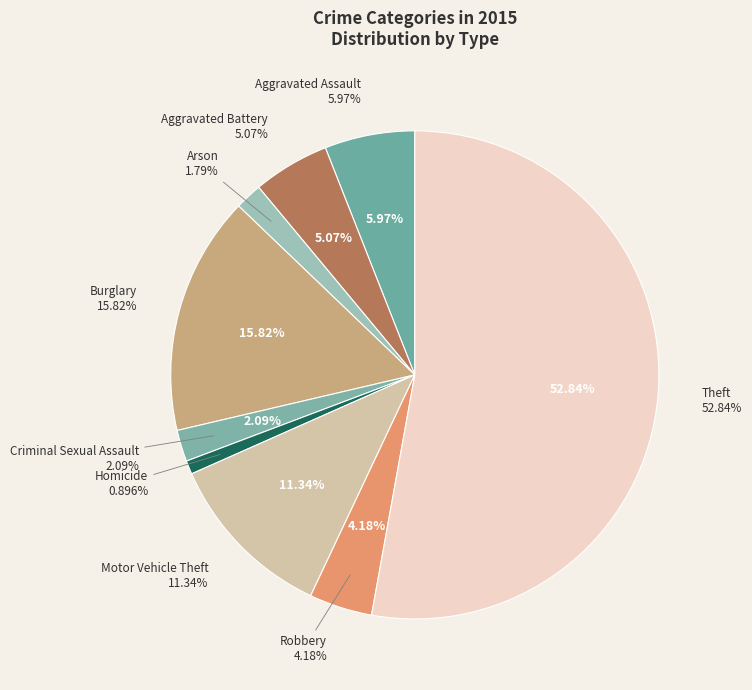

Does Theft account for over 50% of the chart?

Yes